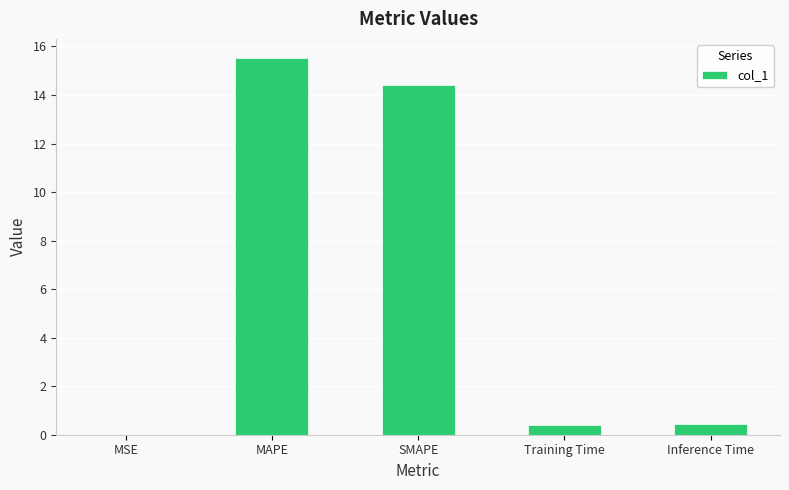

What is the change in value from SMAPE to Training Time?

-14.0